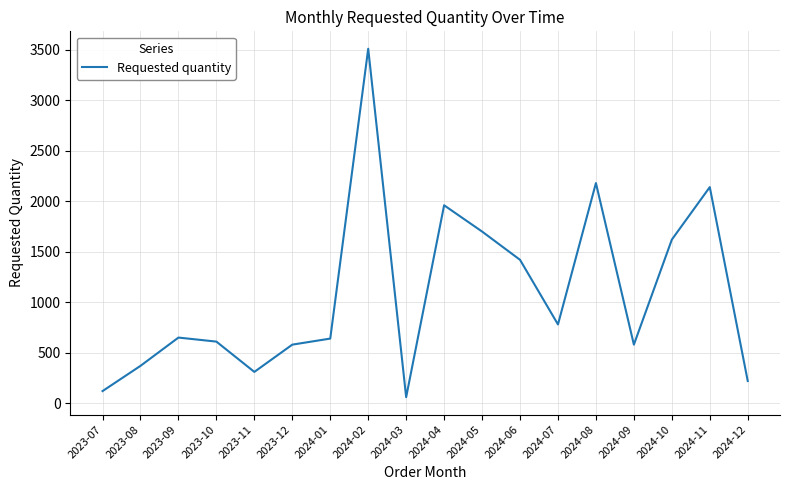

What is the ratio of the value at 2024-12 to the value at 2023-08?

0.6